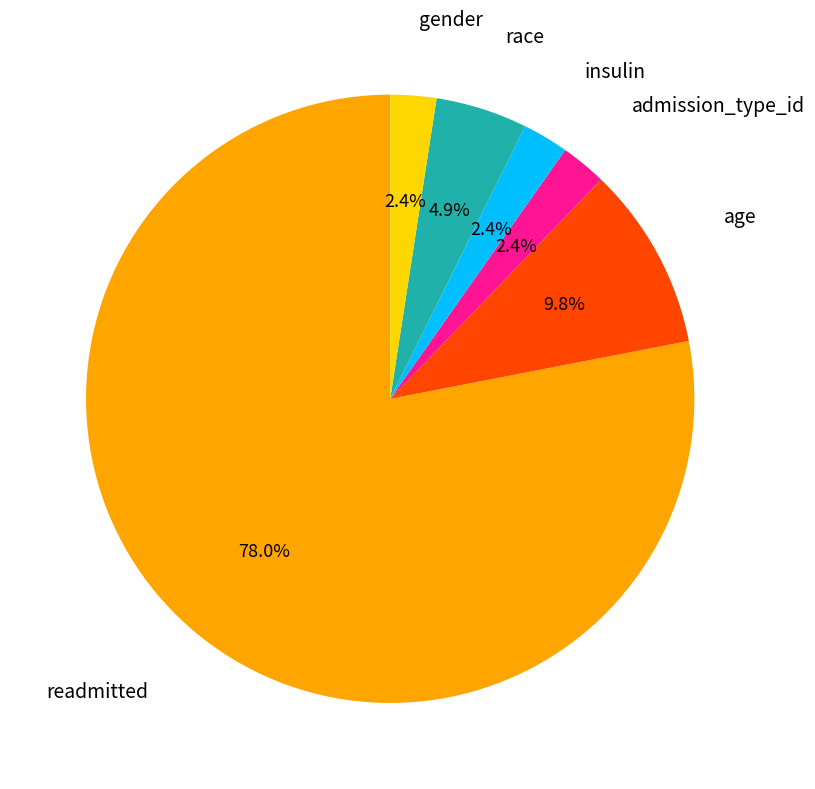

Is there a majority slice in this chart?

Yes